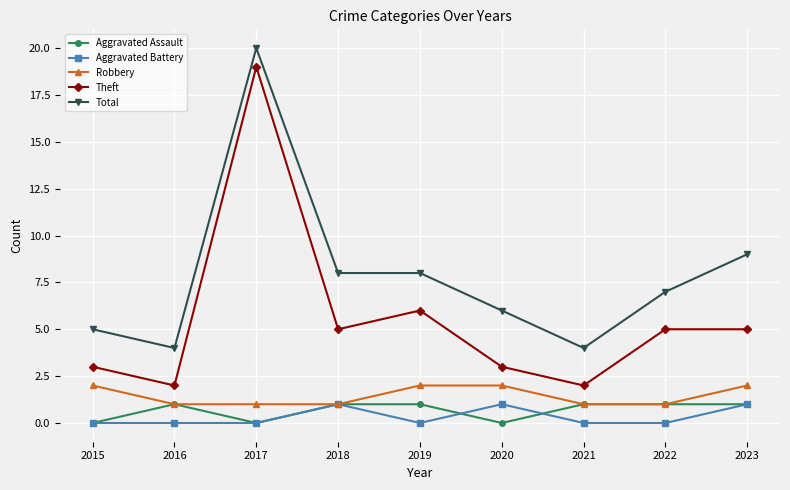

At which category does Aggravated Assault reach its first local peak?

2016